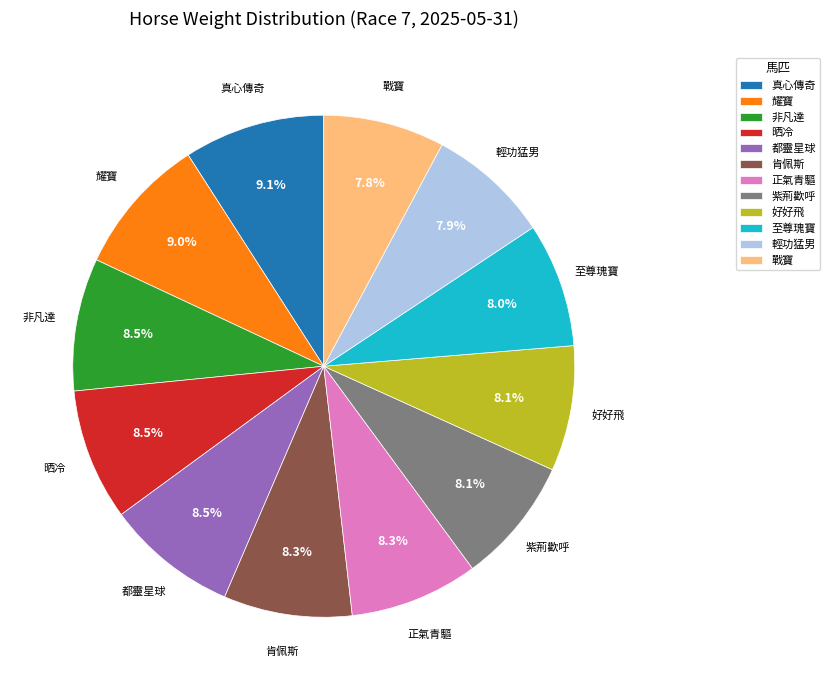

Does any single category account for the majority?

No